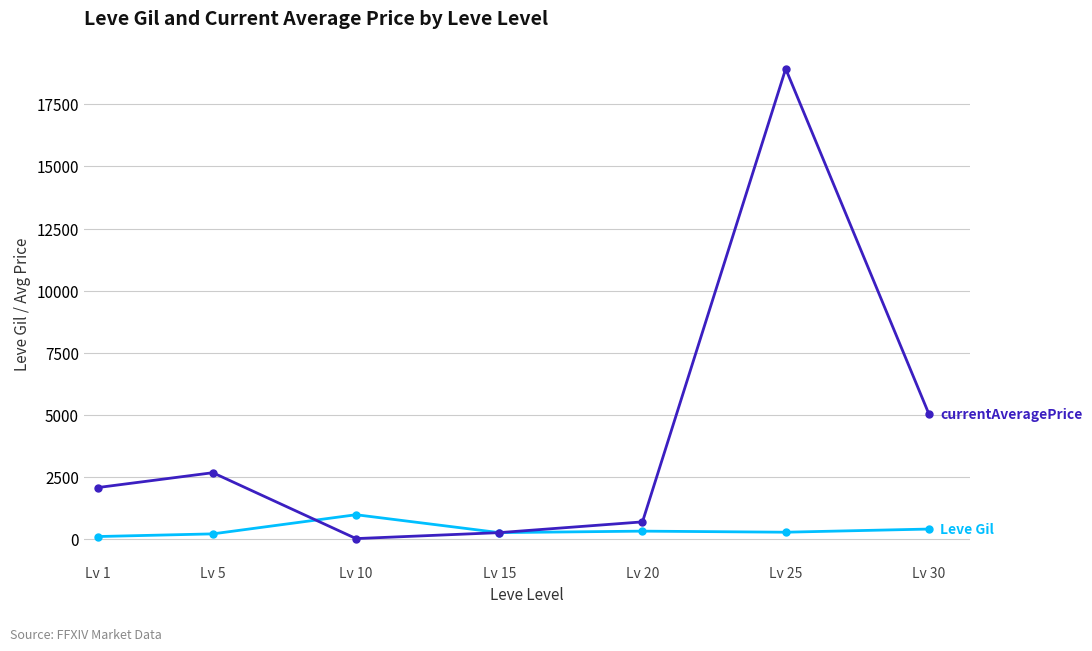

How many distinct data groups are displayed?

2